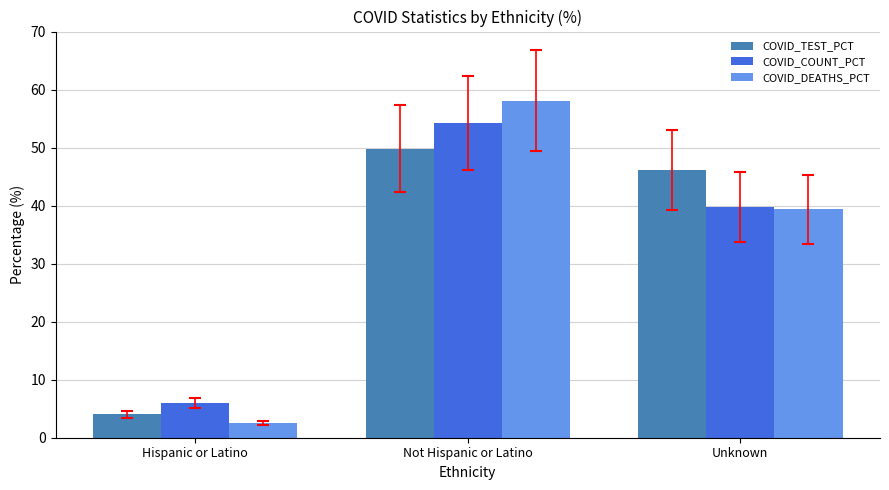

Which series changed the most between Hispanic or Latino and Unknown?

COVID_TEST_PCT